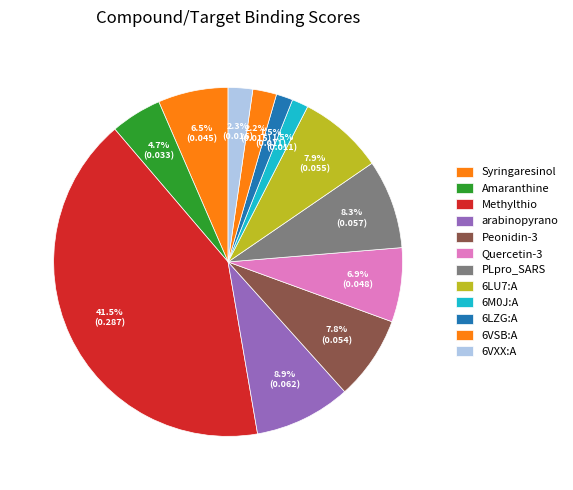

How many segments does this pie chart have?

12